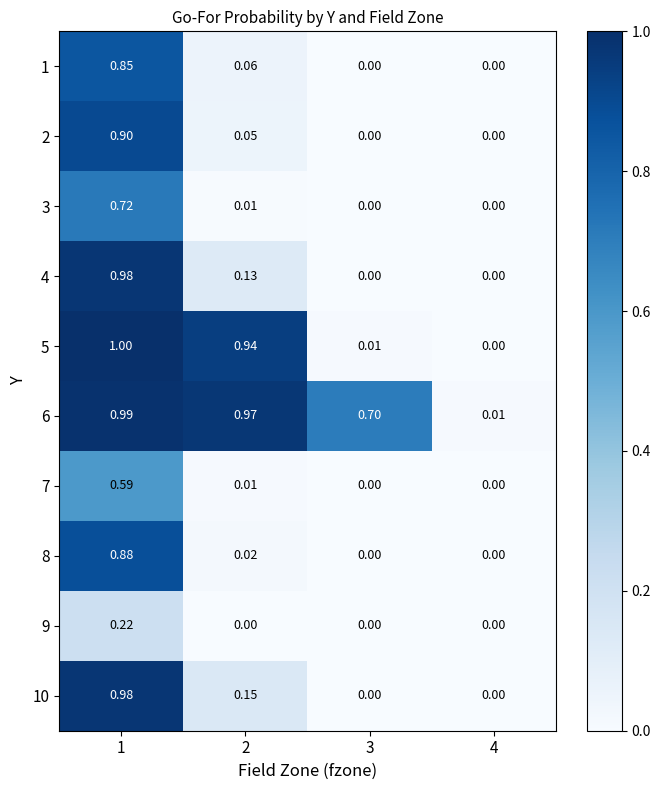

Is the value of 5 at 1 greater than the value of 8 at 3?

Yes